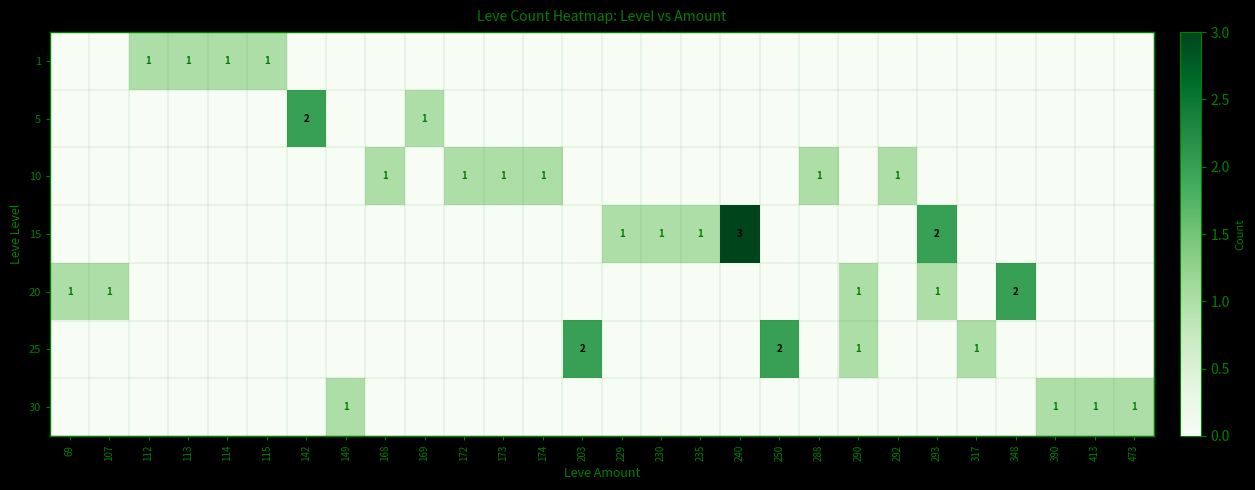

Which has a higher value, 69 or 235?

69